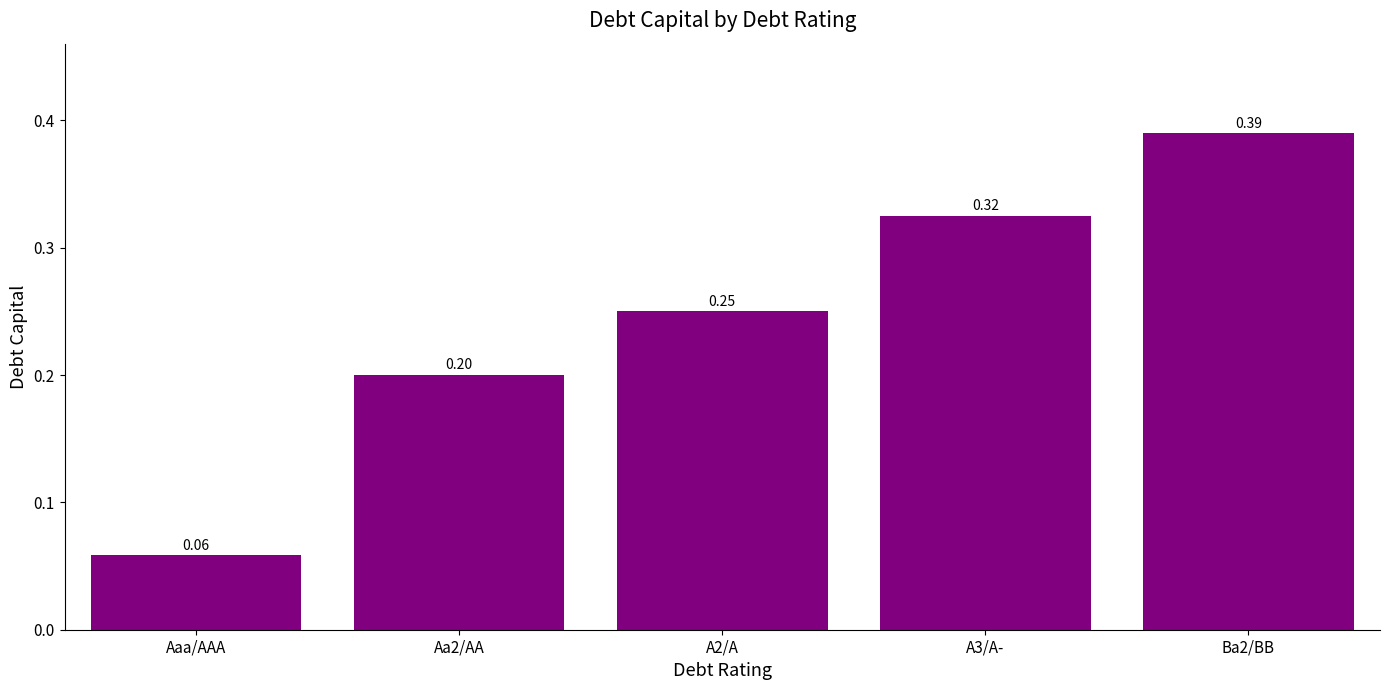

List the labels in order of value, smallest first.

Aaa/AAA, Aa2/AA, A2/A, A3/A-, Ba2/BB